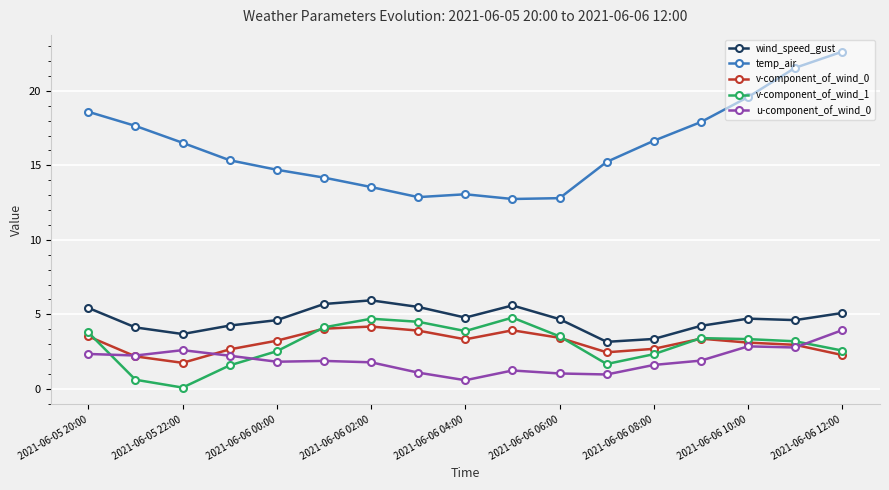

What is the average value of the v-component_of_wind_0 series?

3.1